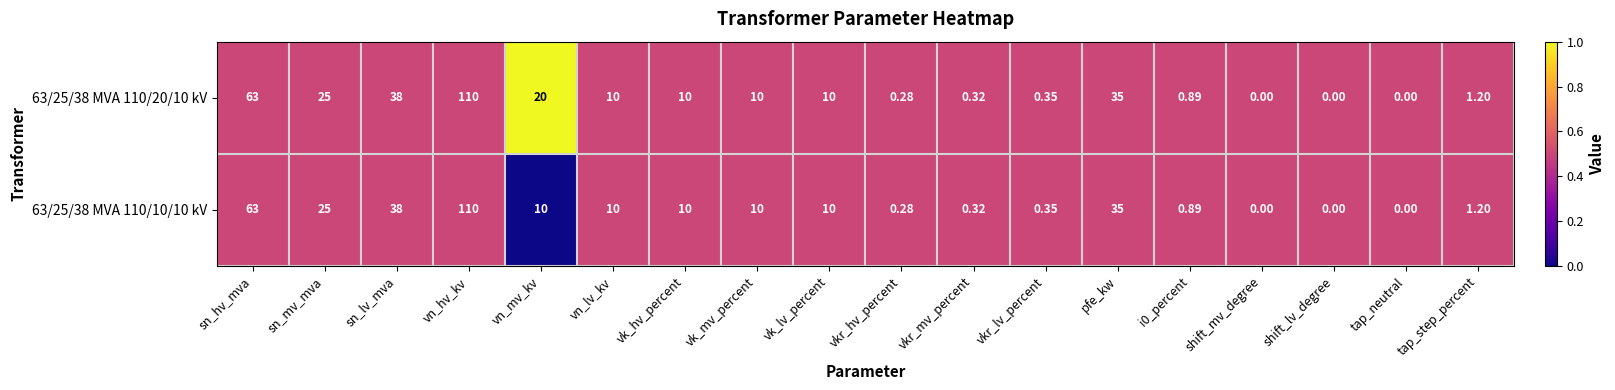

At which label is 63/25/38 MVA 110/10/10 kV closest to 55?

sn_hv_mva